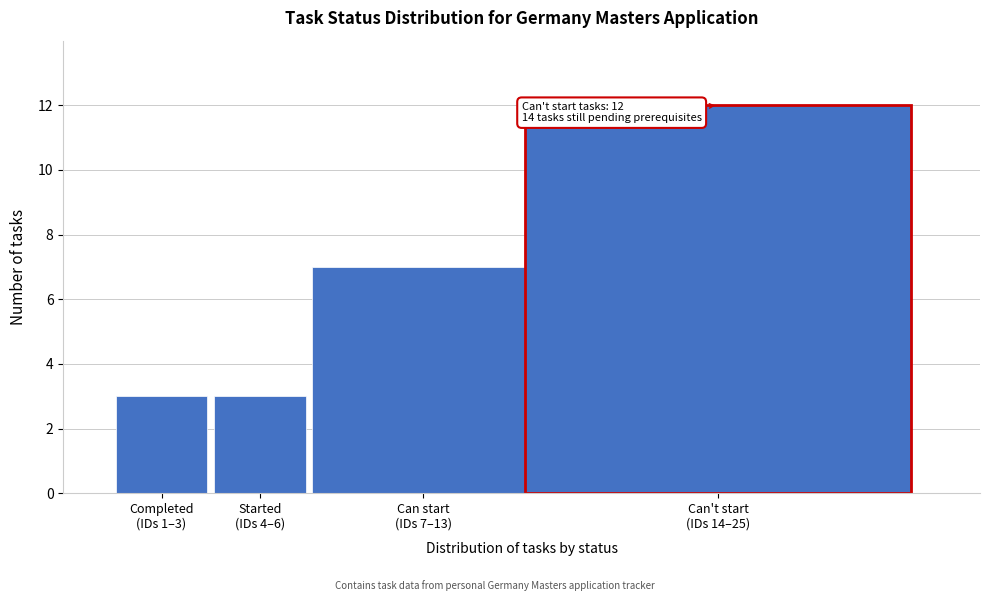

Reading left to right, list all the values displayed in this chart.

3	3	7	12